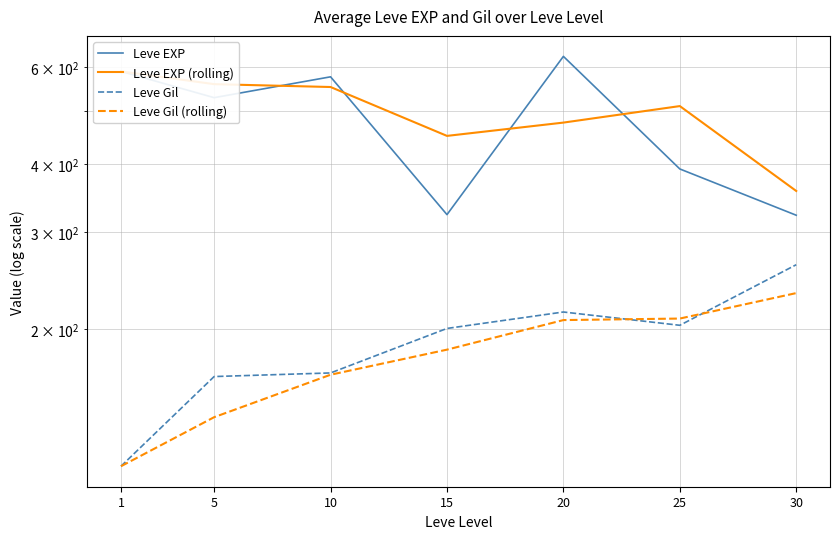

What is the value of the Leve Gil point at the 2nd from the left?

163.8